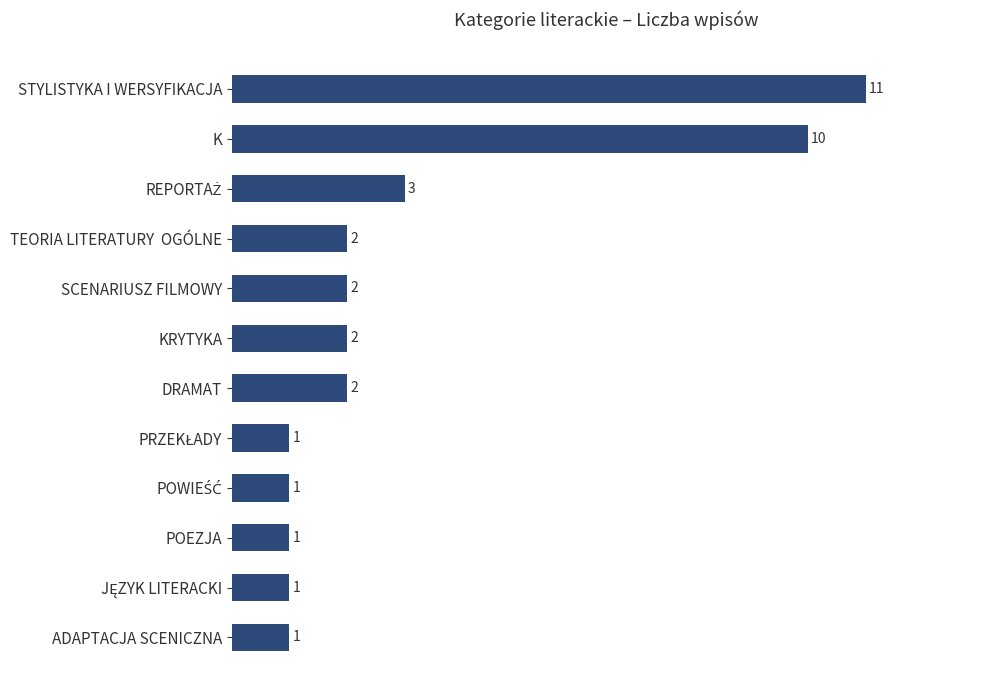

What is the sum of all values?

37